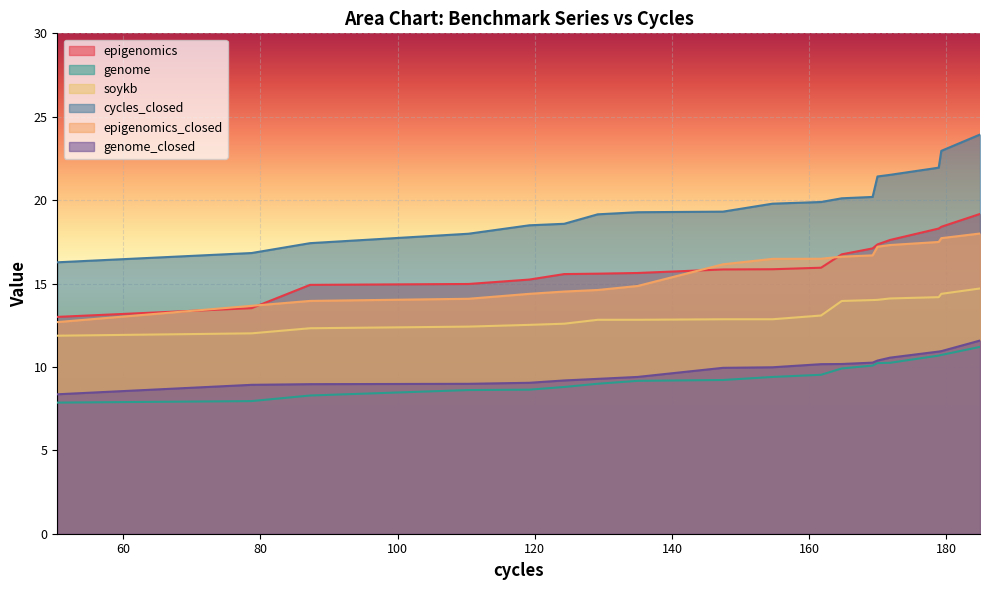

True or false: cycles_closed and epigenomics intersect in this chart.

False